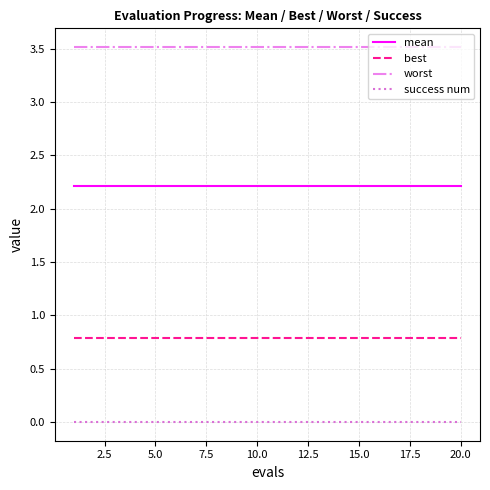

List the series in order of their peak value, highest first.

worst, mean, best, success num